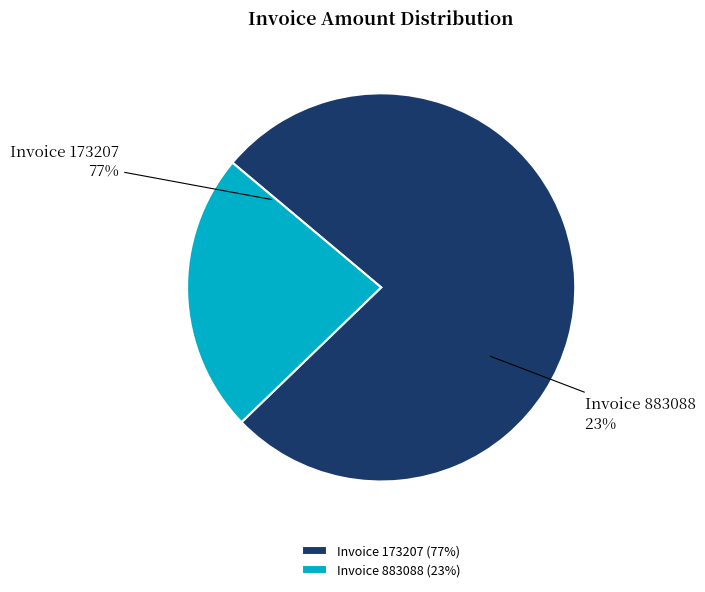

Is there a majority slice in this chart?

Yes